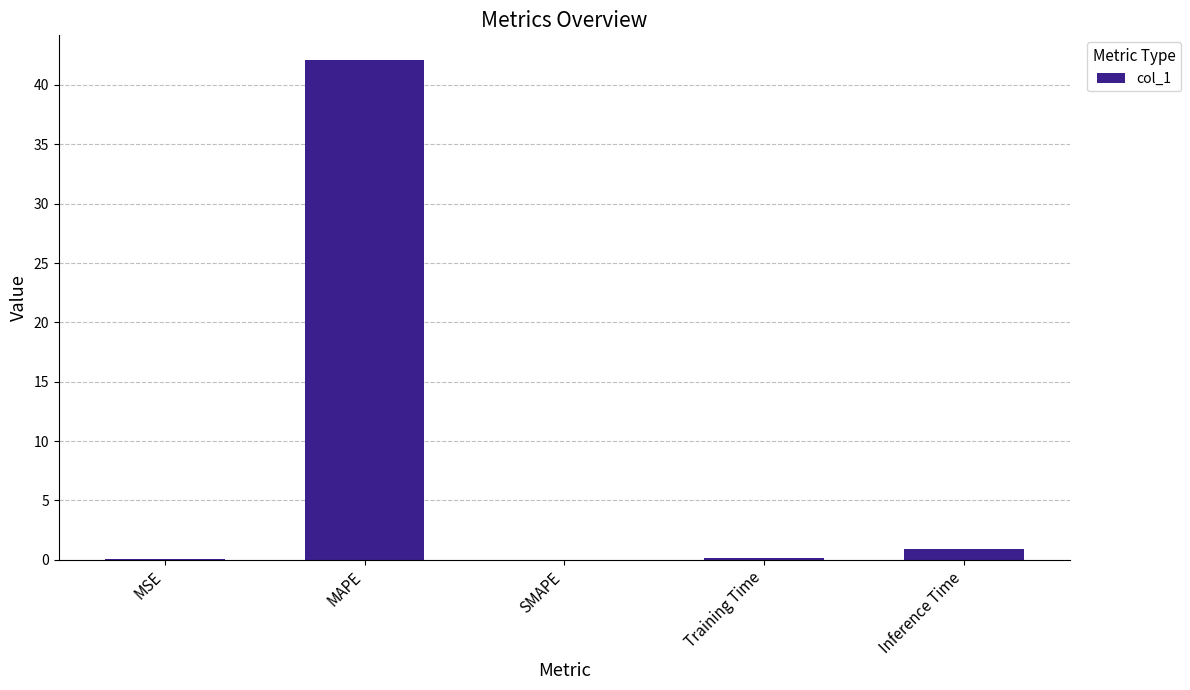

What is the greatest value displayed?

42.1